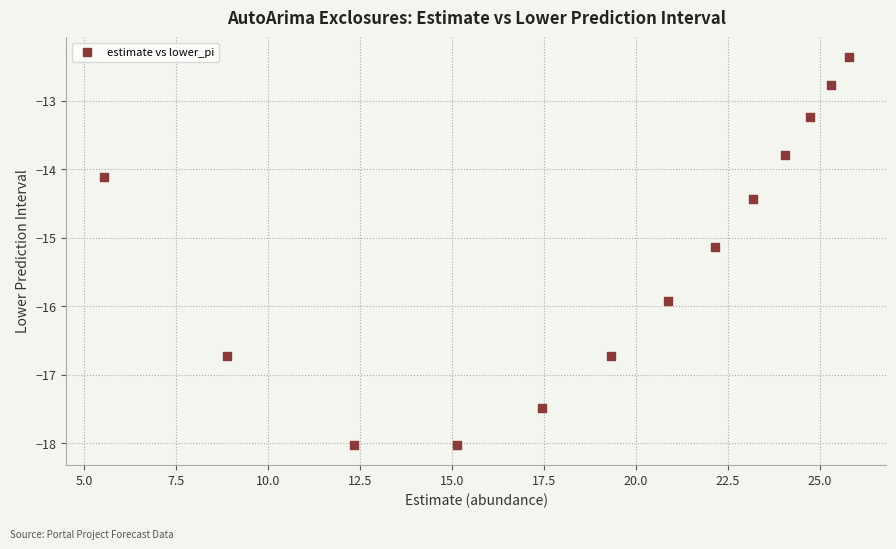

What is the range of X values (max minus min)?

20.3